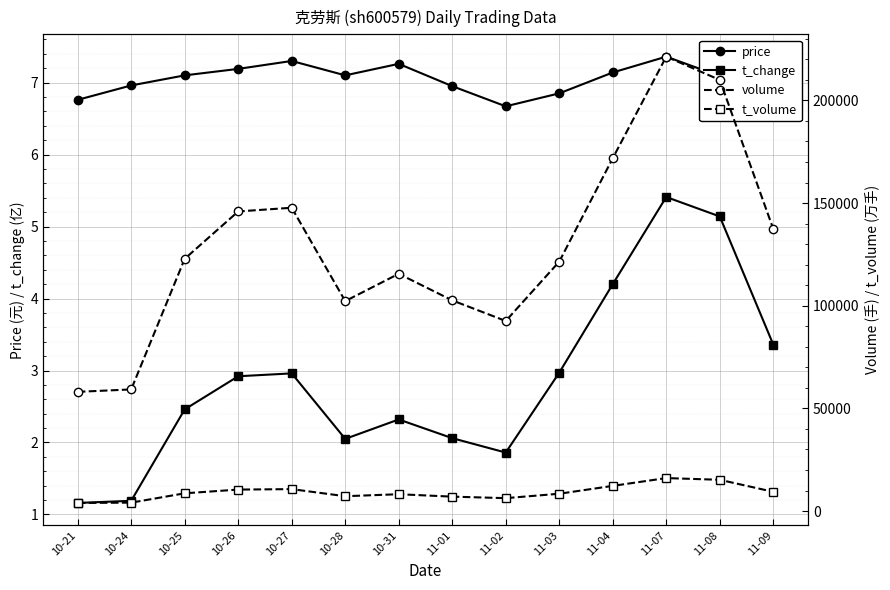

What is the sum of the t_volume values at 10-28 and 11-02?

13556.0